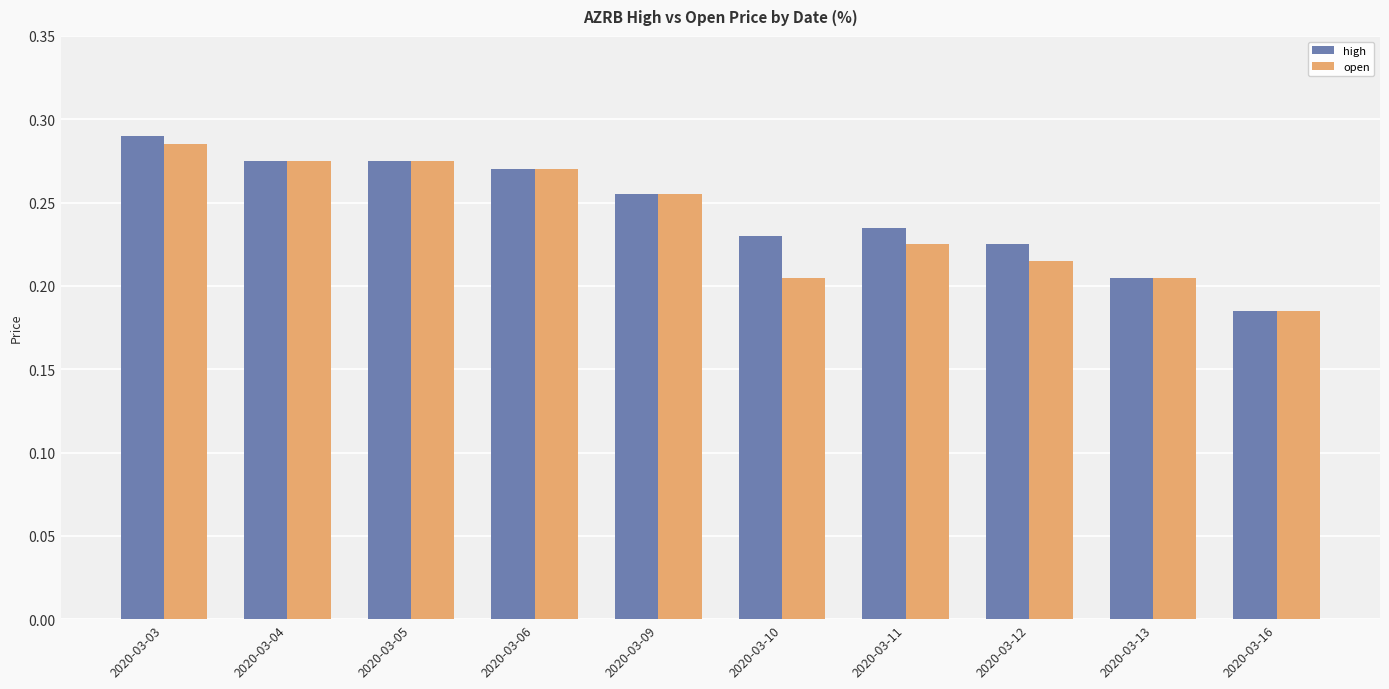

At which label does high reach its peak?

2020-03-03